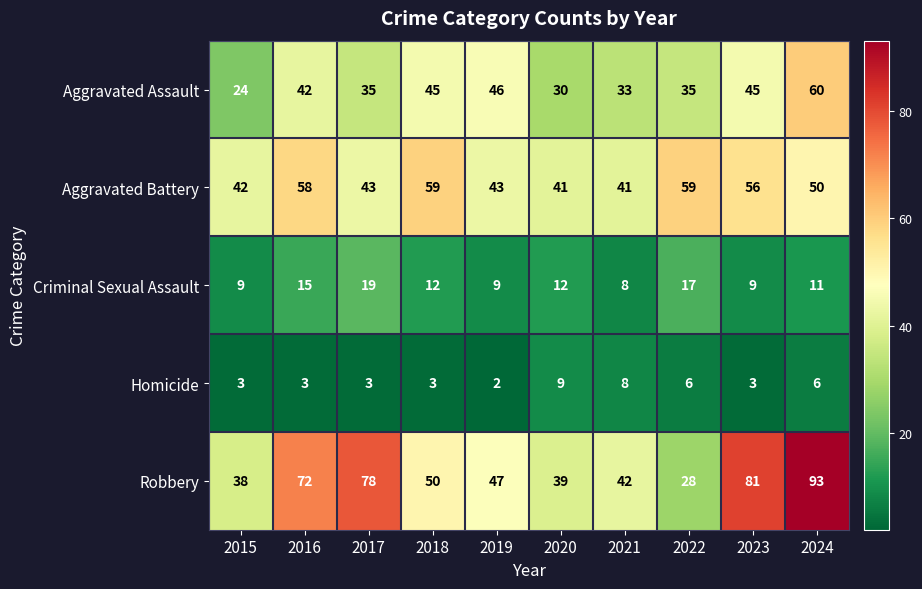

The value of Homicide at 2023 is 1. True or false?

False